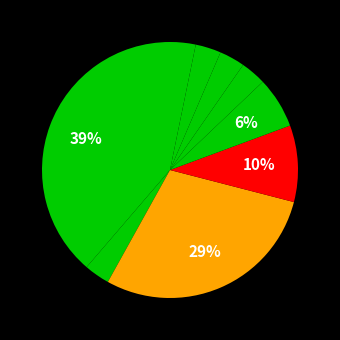

To the nearest percent, what is the average slice percentage?

11%